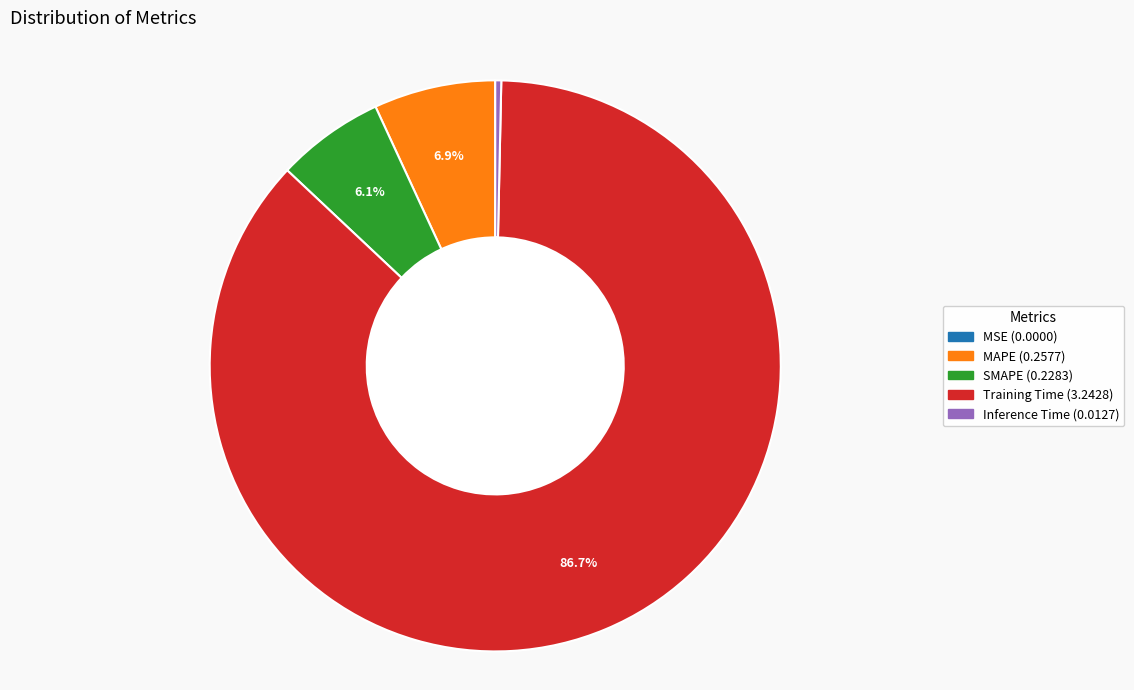

Is there any slice that represents more than half of the pie?

Yes